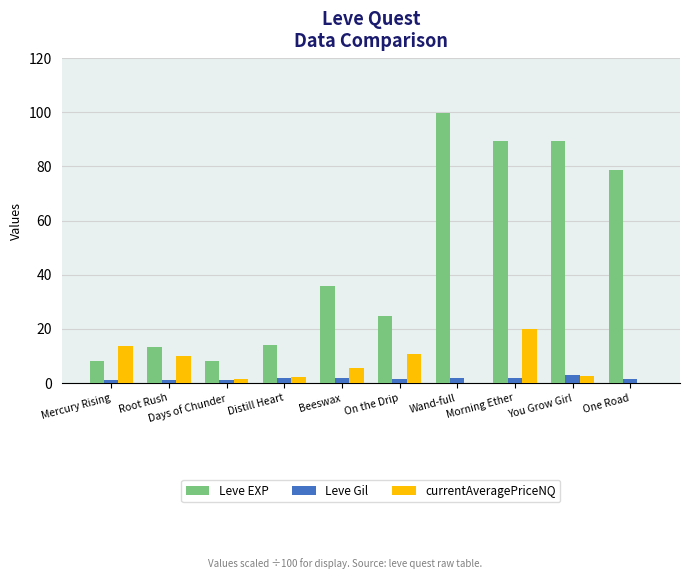

Between On the Drip and One Road, which series saw the biggest shift?

Leve EXP